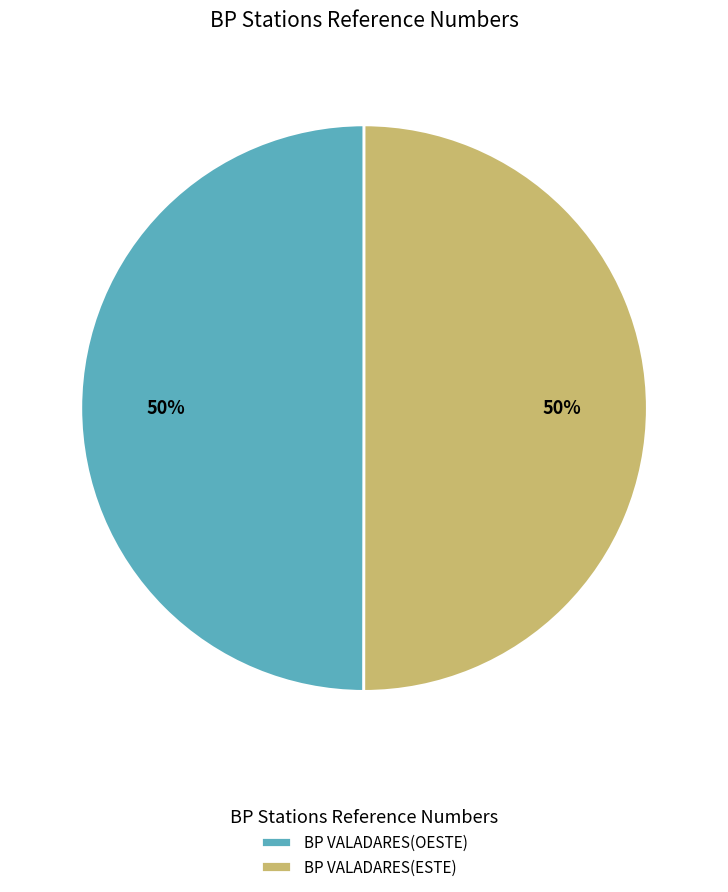

To the nearest percent, what portion does BP VALADARES(OESTE) represent?

50%